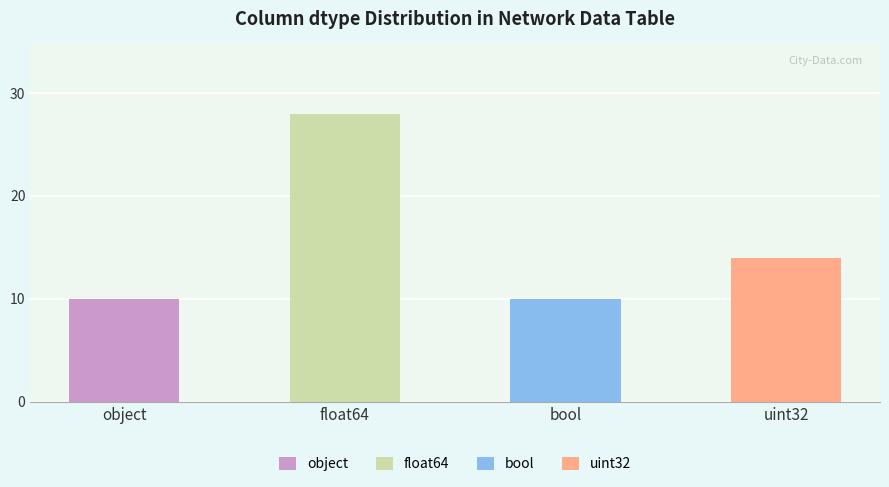

Which series has the largest range (max minus min)?

float64